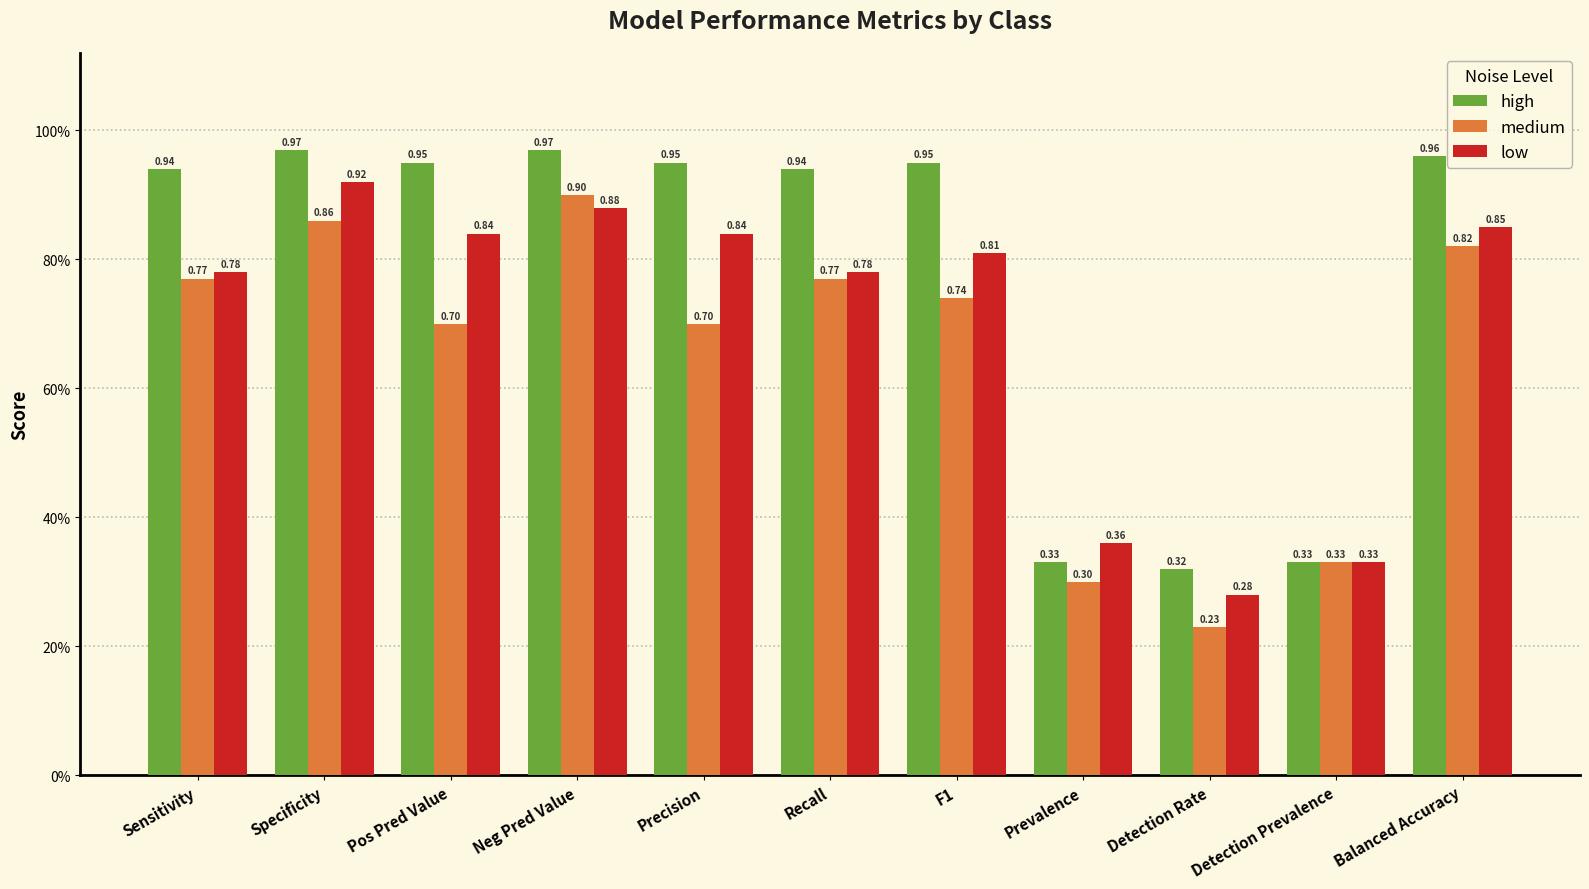

What is the sum of the medium values at Sensitivity and Recall?

1.5